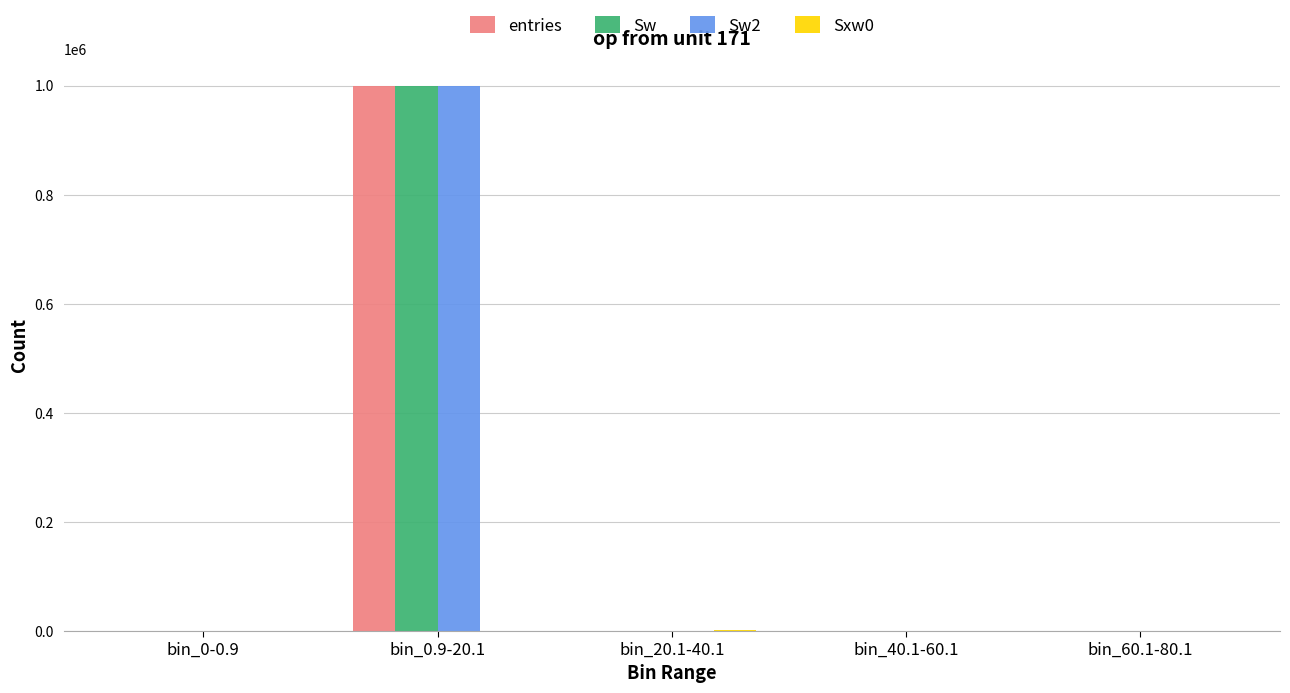

What is the greatest value displayed?

999618